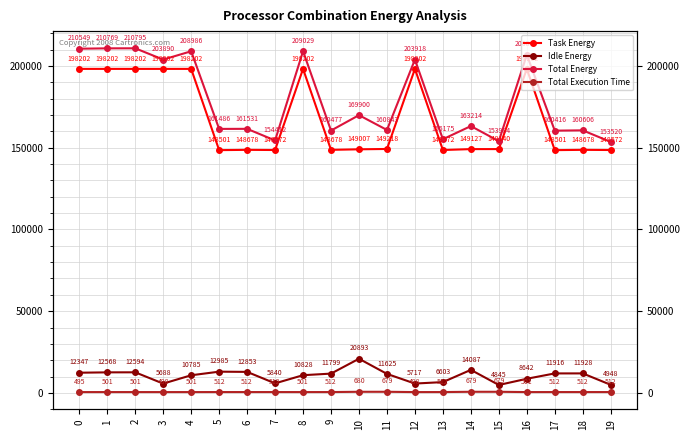

Which label corresponds to the largest value in the chart?

2